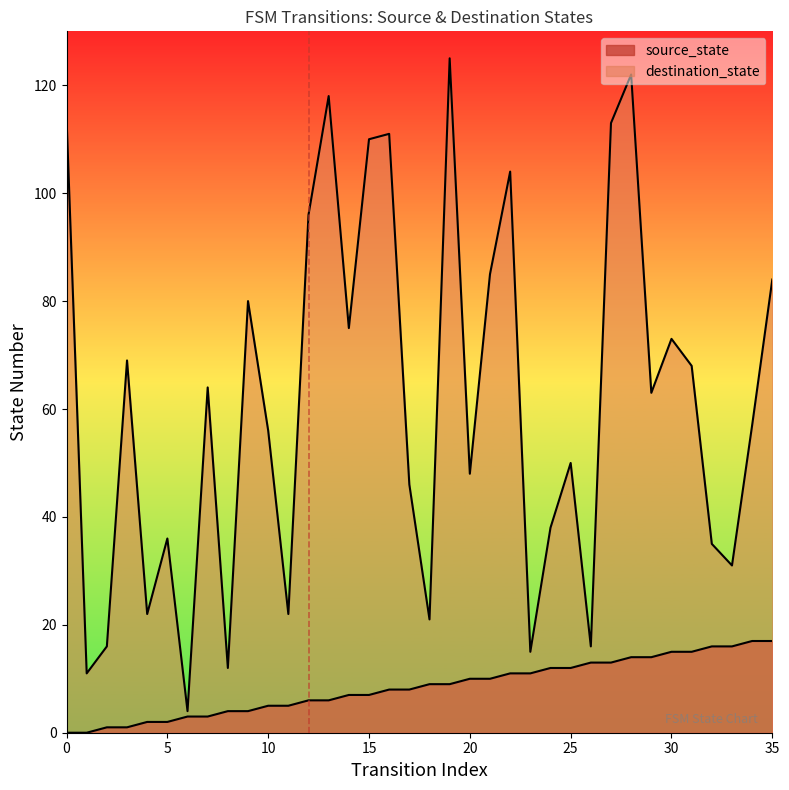

What is the greatest value displayed?

125